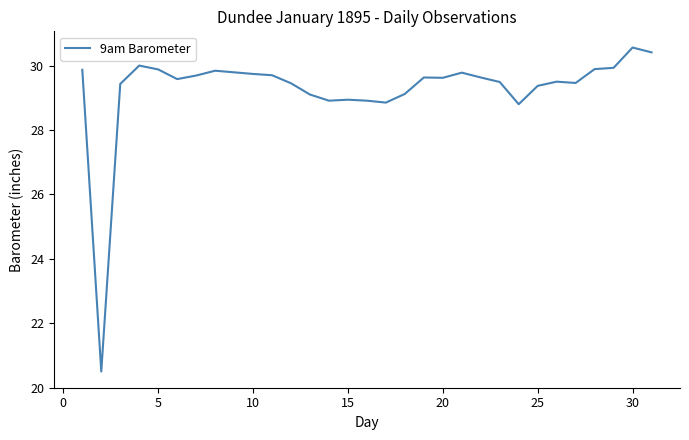

What is the smallest value displayed?

20.5